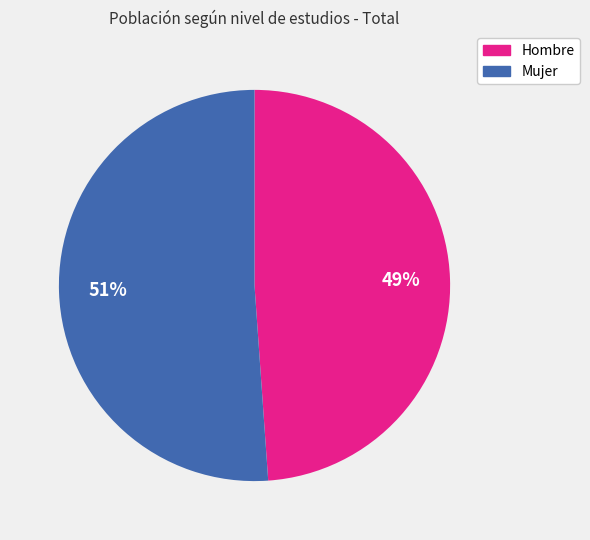

To the nearest percent, what is the difference between the largest and smallest slice percentages?

2%